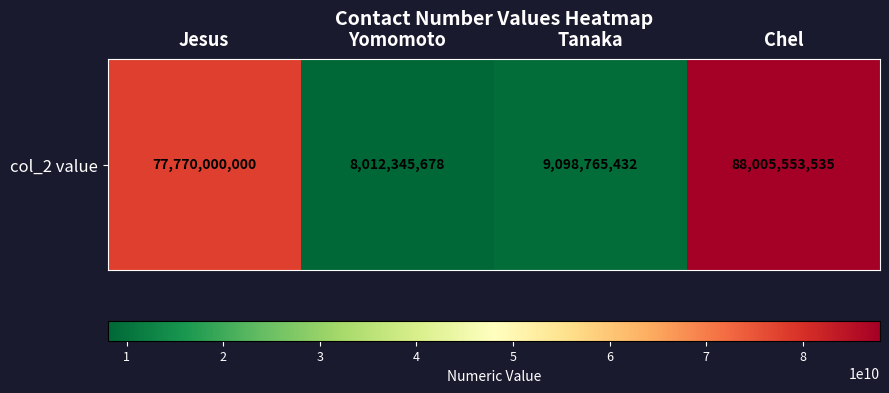

What is the sum of the values at Yomomoto and Tanaka?

17111111110